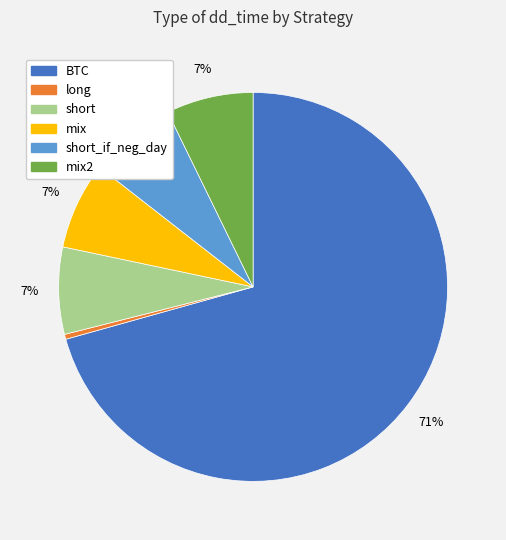

Is there any slice that represents more than half of the pie?

Yes